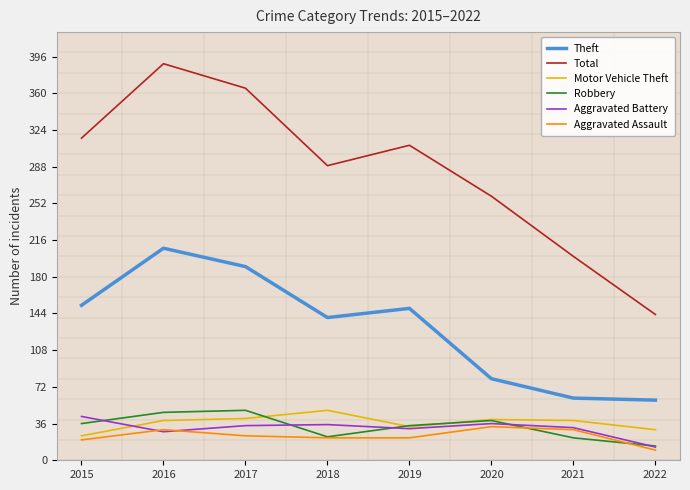

At which category does Theft reach its first local peak?

2016